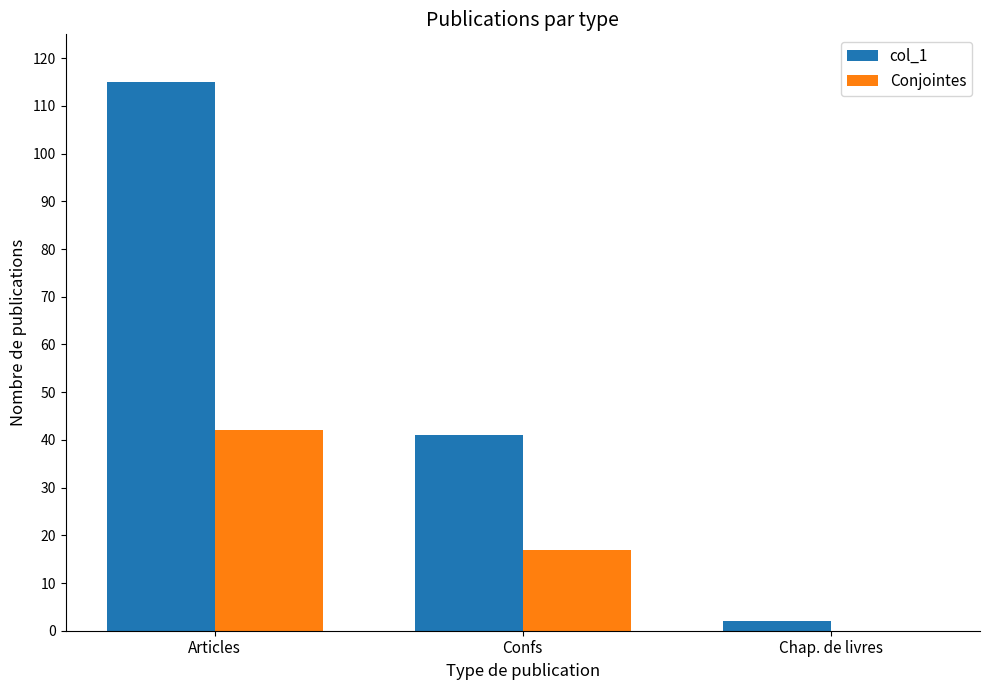

At which category is the sum across all series the highest?

Articles